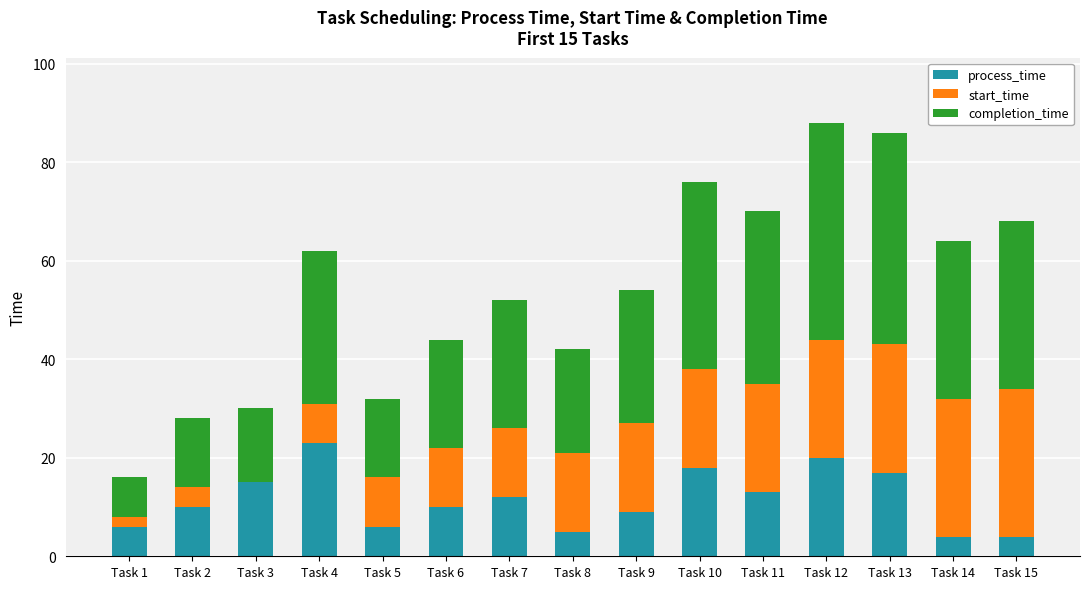

What is the maximum value for process_time?

23